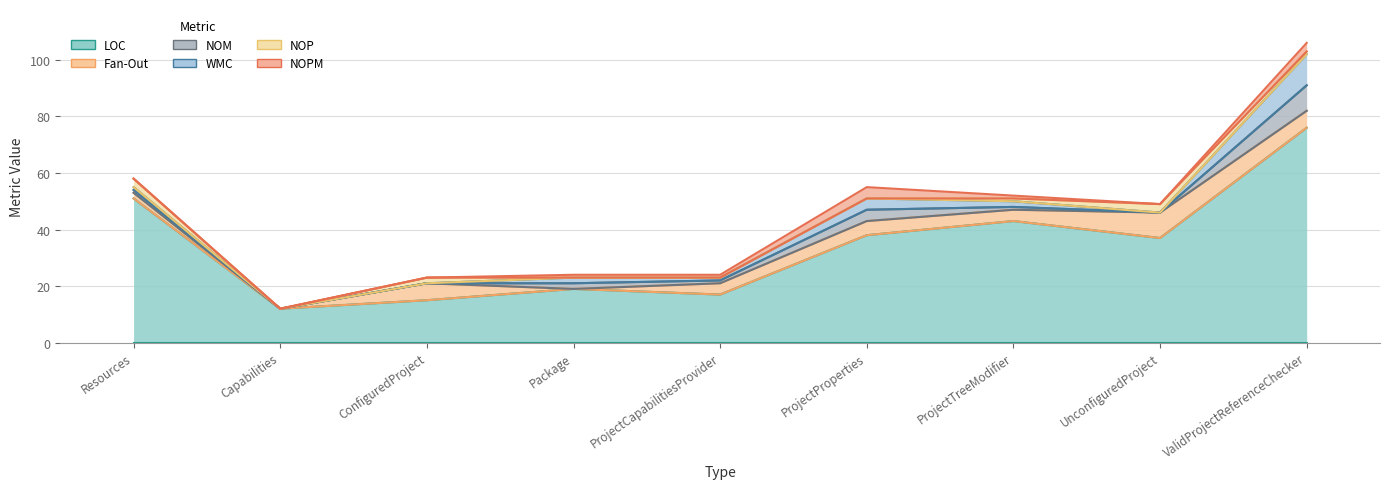

True or false: LOC has more than 0 interior local peaks.

True